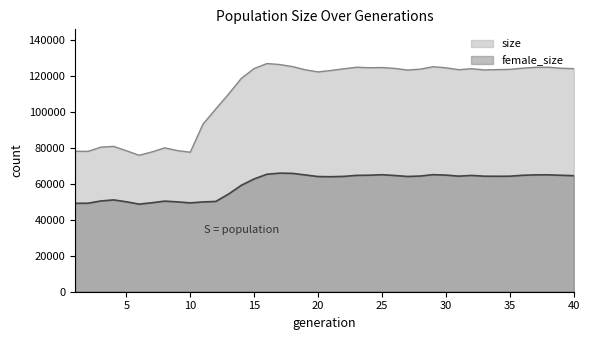

What is the spread (max minus min) of values at 13?

55704